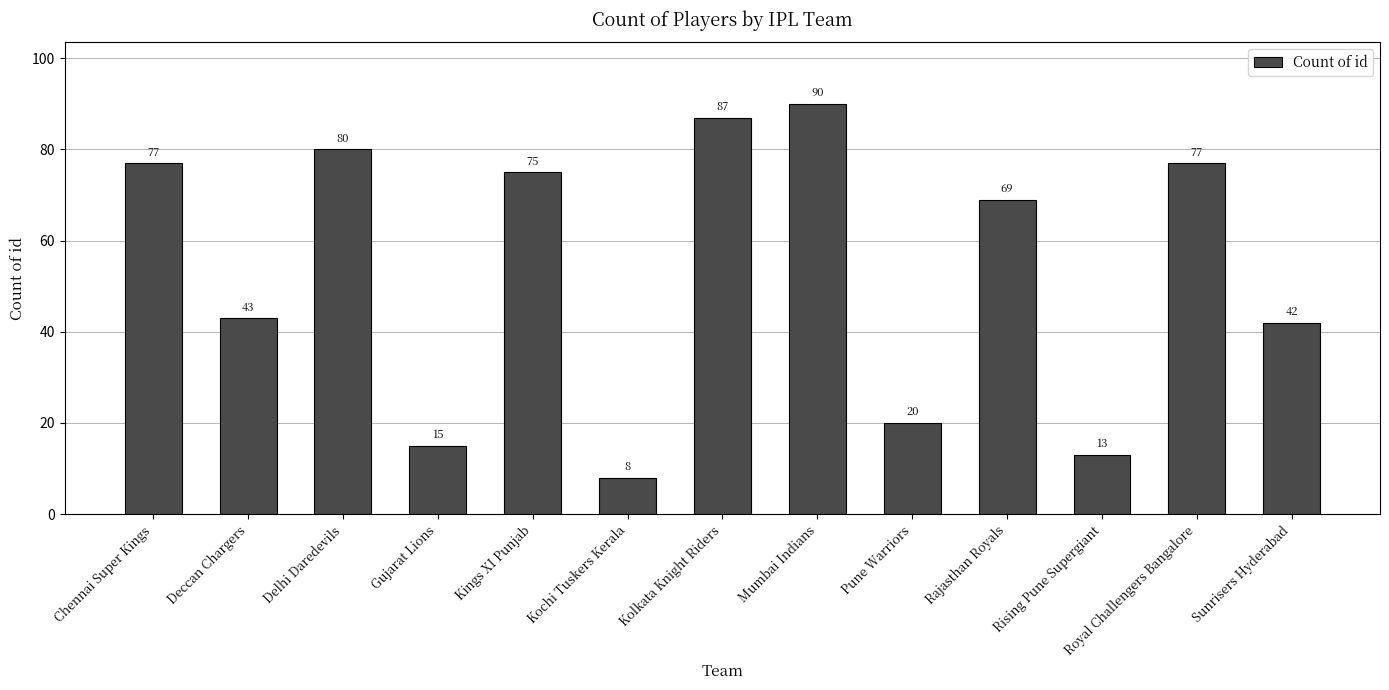

Approximately how many times larger is the value at Kolkata Knight Riders compared to Royal Challengers Bangalore?

1.1